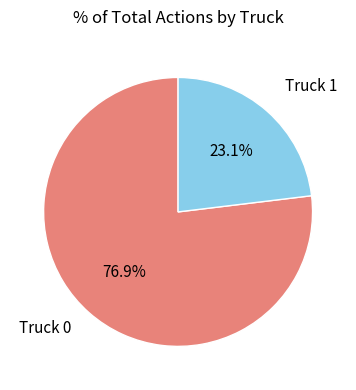

Between Truck 1 and Truck 0, which is larger?

Truck 0